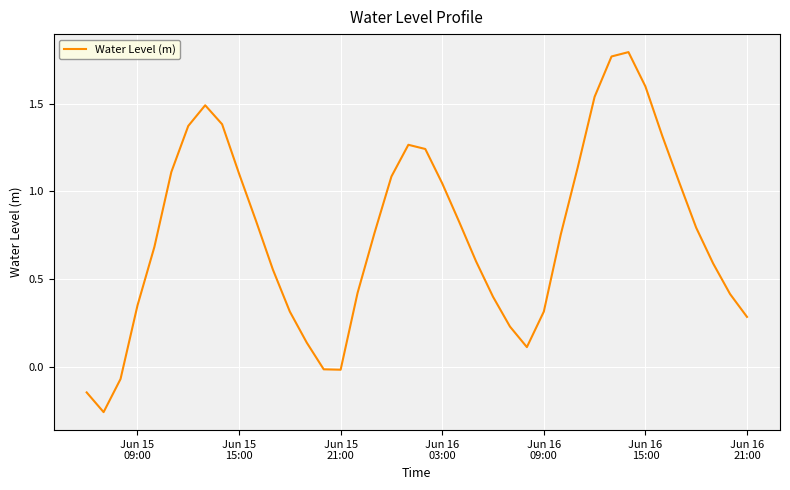

Does the chart display data point markers on the line(s)?

No